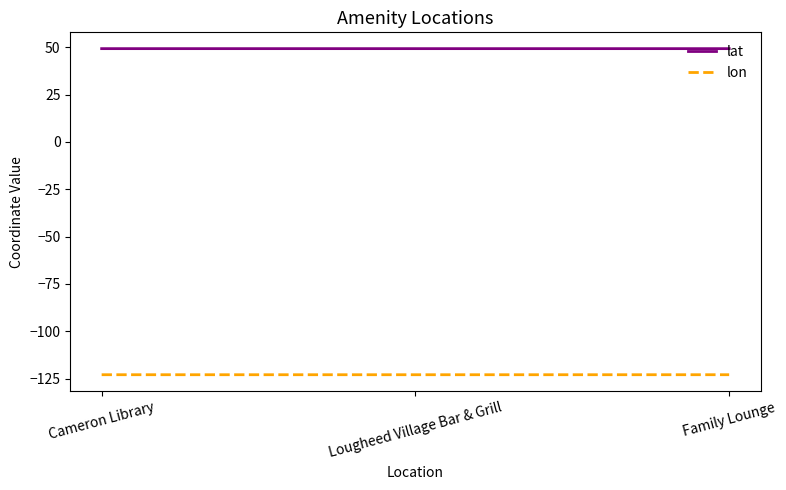

At Lougheed Village Bar & Grill, list the series in order from smallest to largest.

lon, lat